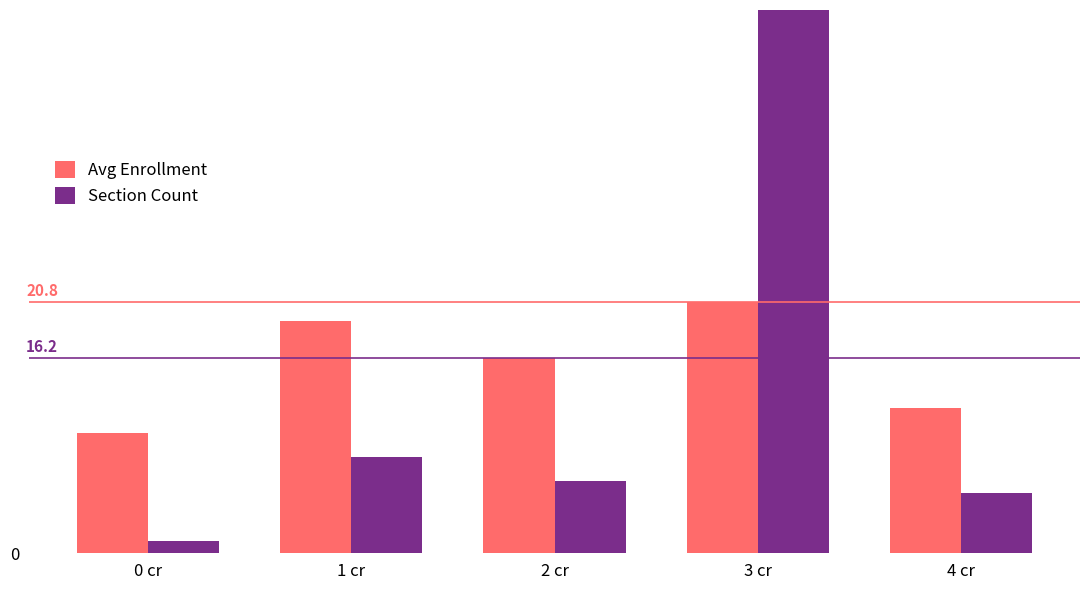

What are all the series names shown in the legend?

Avg Enrollment, Section Count